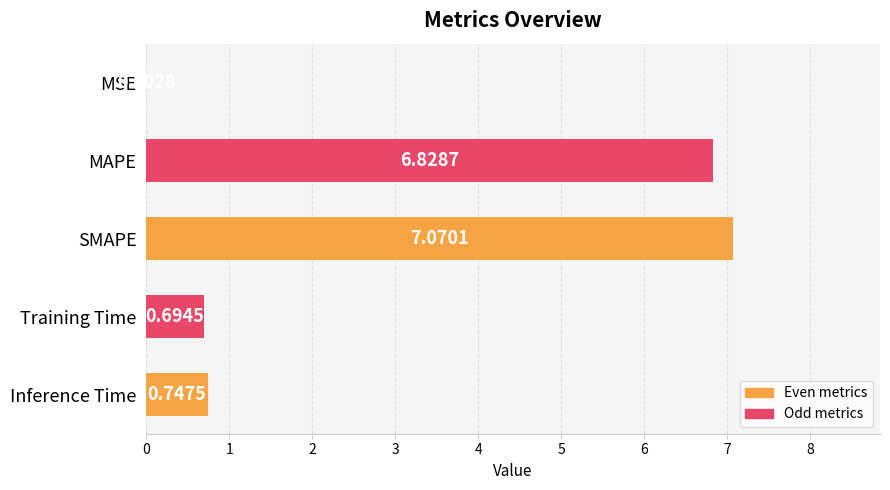

How many distinct data groups are displayed?

1